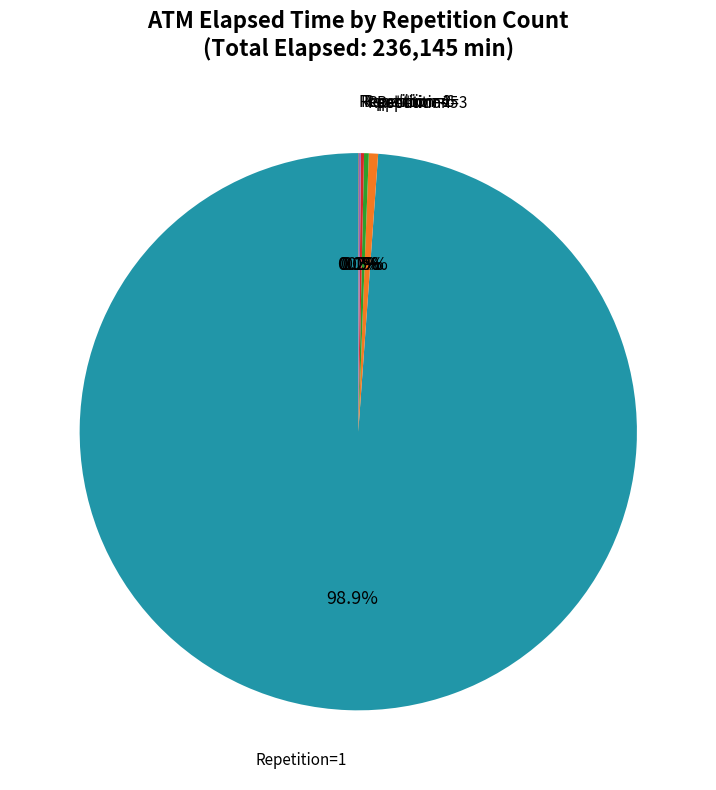

Which category has the biggest portion of the pie?

Repetition=1